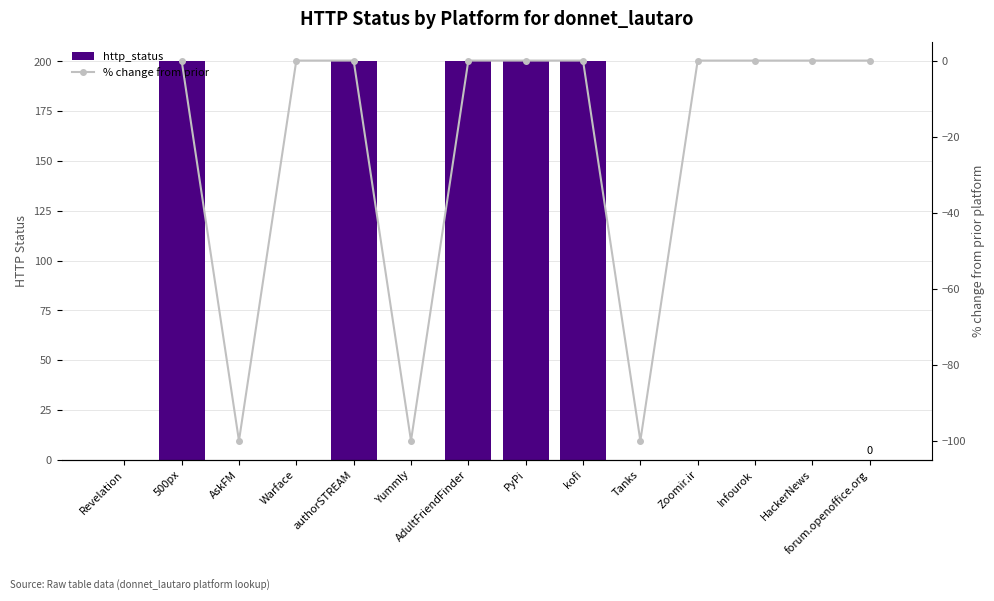

How many positive values does the http_status series have?

5